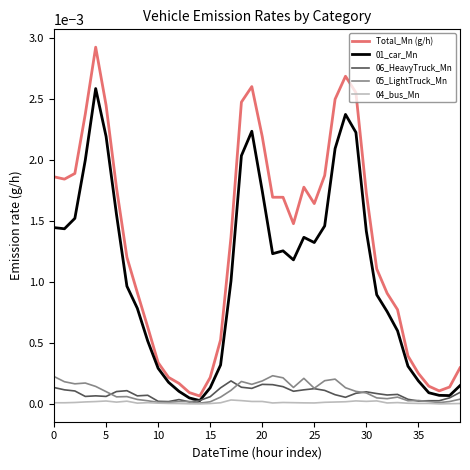

Which series has the largest range (max minus min)?

Total_Mn (g/h)